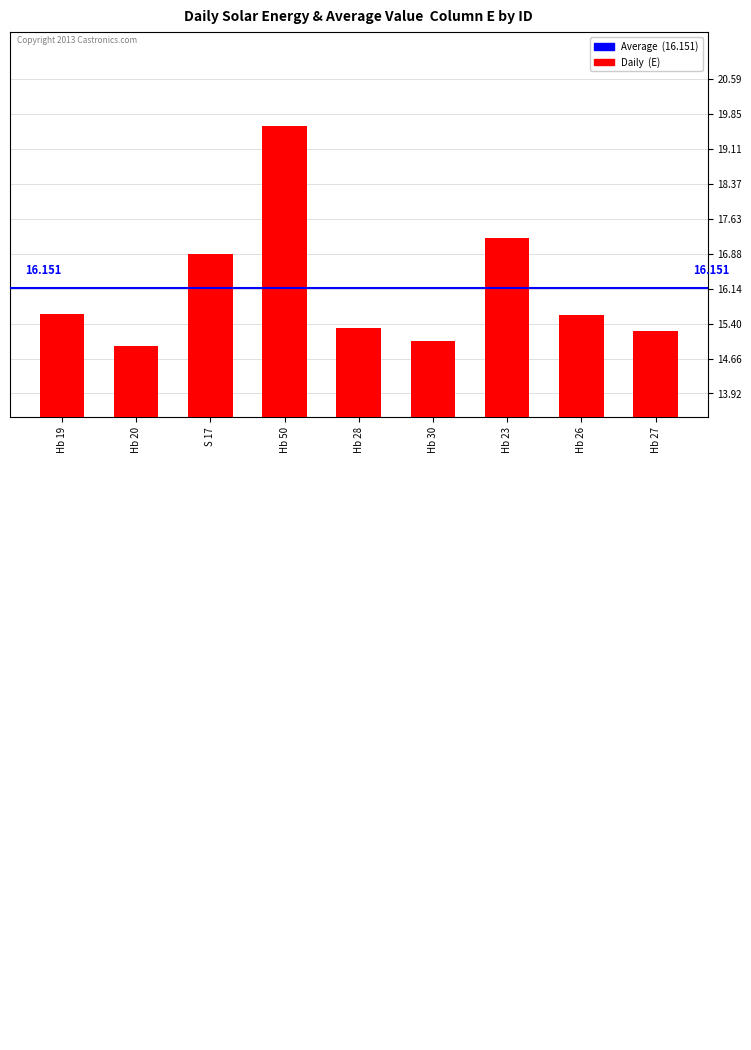

What is the greatest value displayed?

19.6